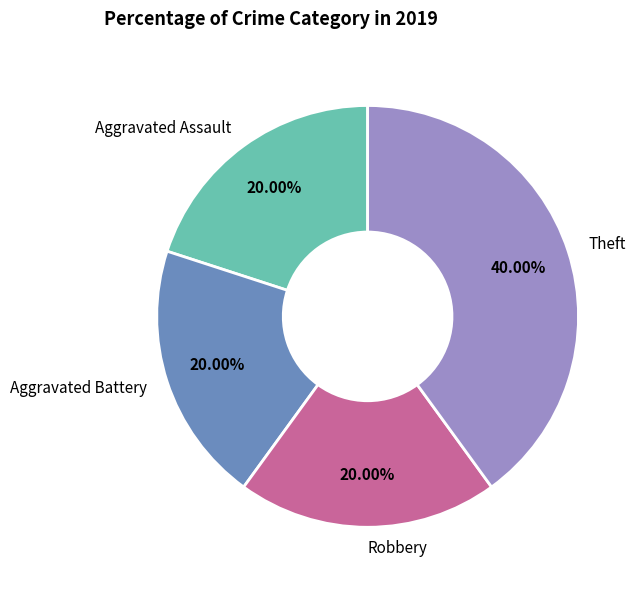

Is there any slice that represents more than half of the pie?

No